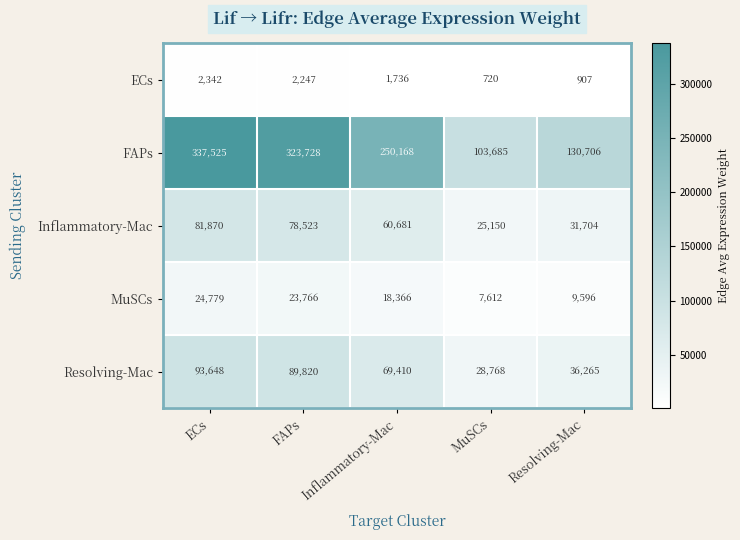

At which label is MuSCs closest to 16195?

Inflammatory-Mac